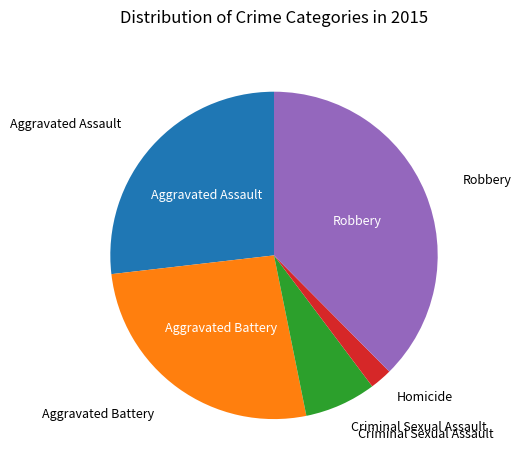

Is there any slice that represents more than half of the pie?

No